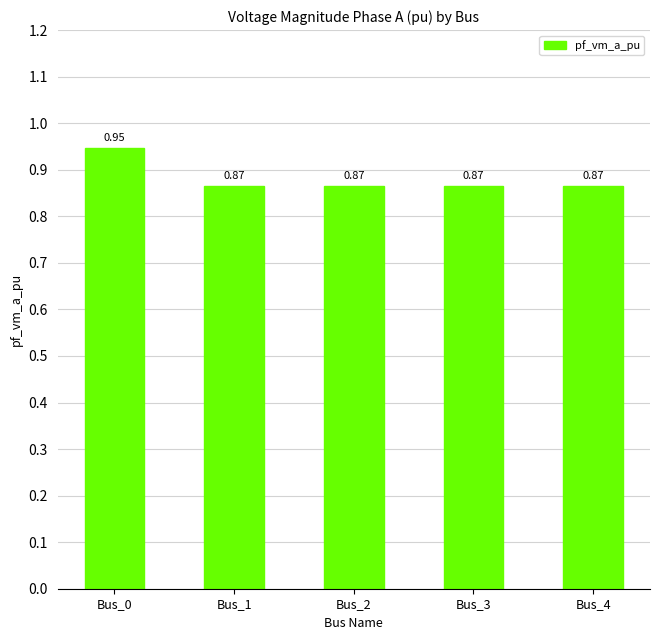

What is the sum of the values at Bus_2 and Bus_1?

1.7